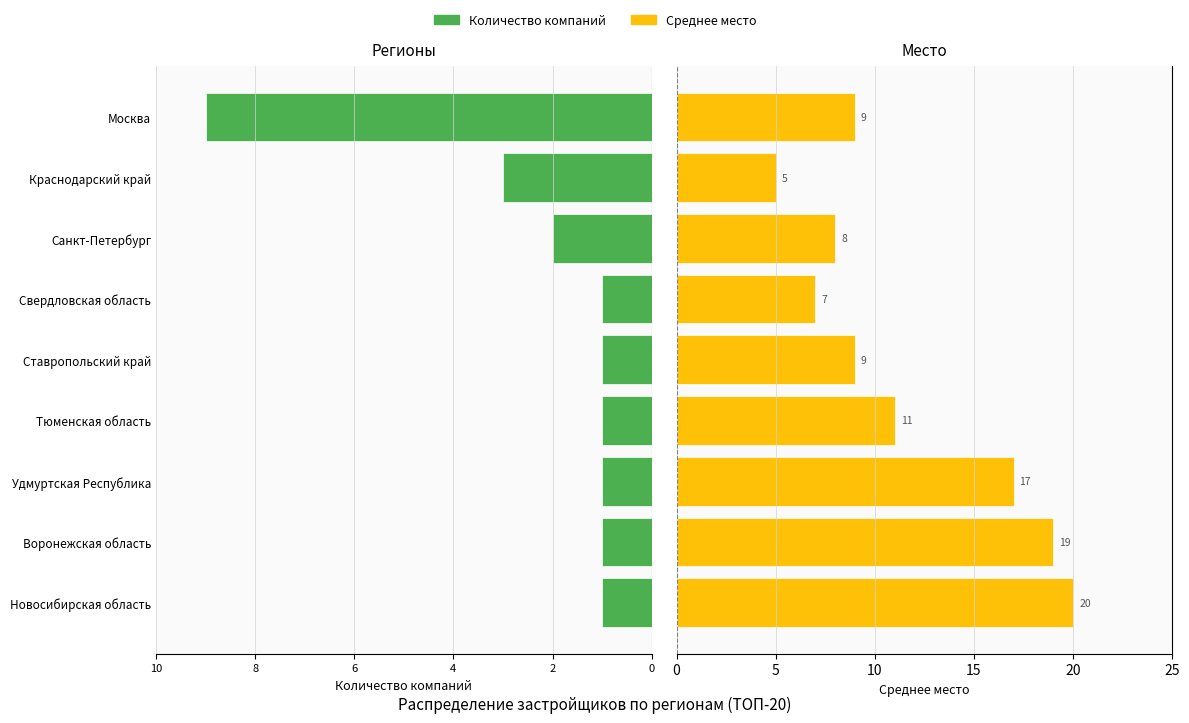

Rank the series by their average value, from lowest to highest.

Количество компаний, Среднее место